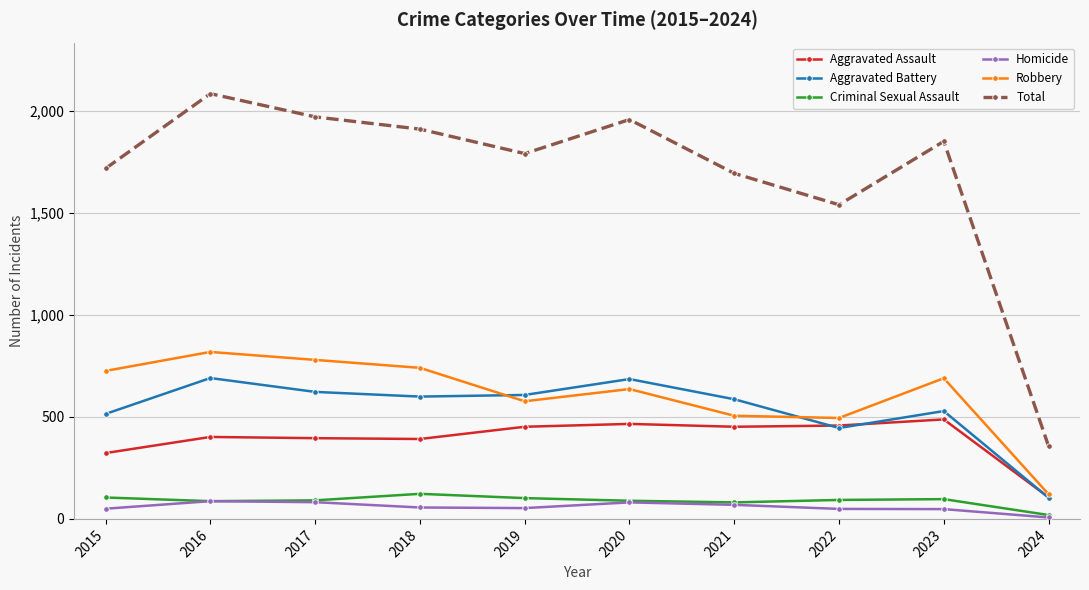

Does the chart display data point markers on the line(s)?

Yes